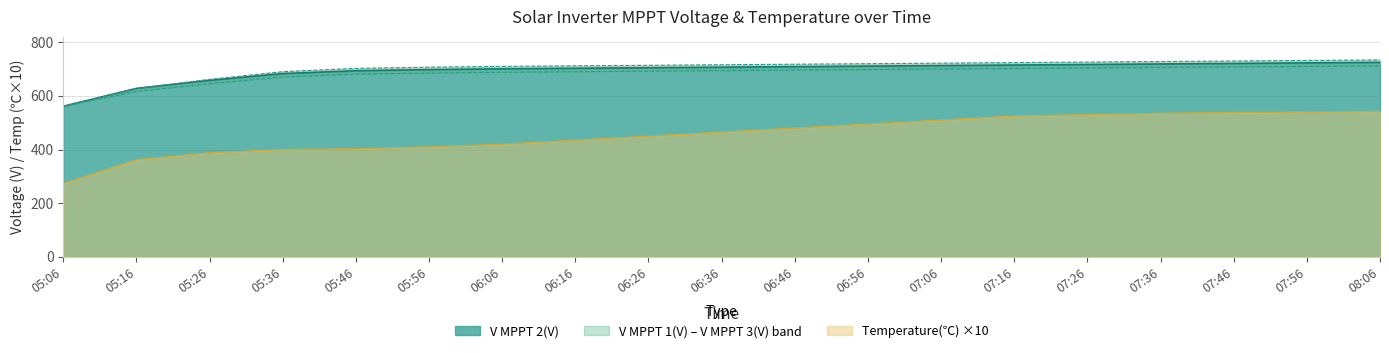

Which series has the largest range (max minus min)?

Temperature